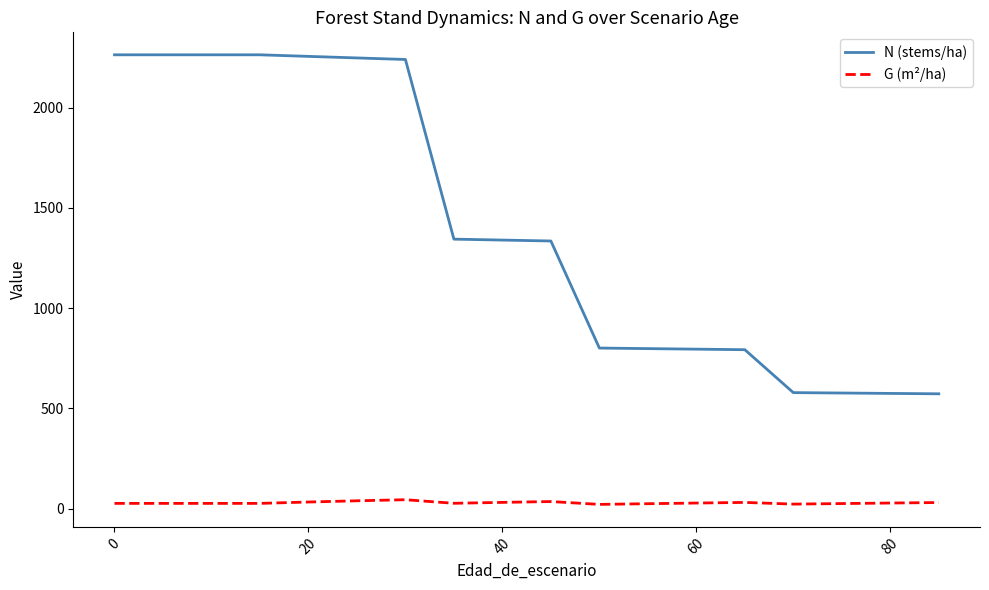

What is the highest value of the N (stems/ha) series?

2263.5